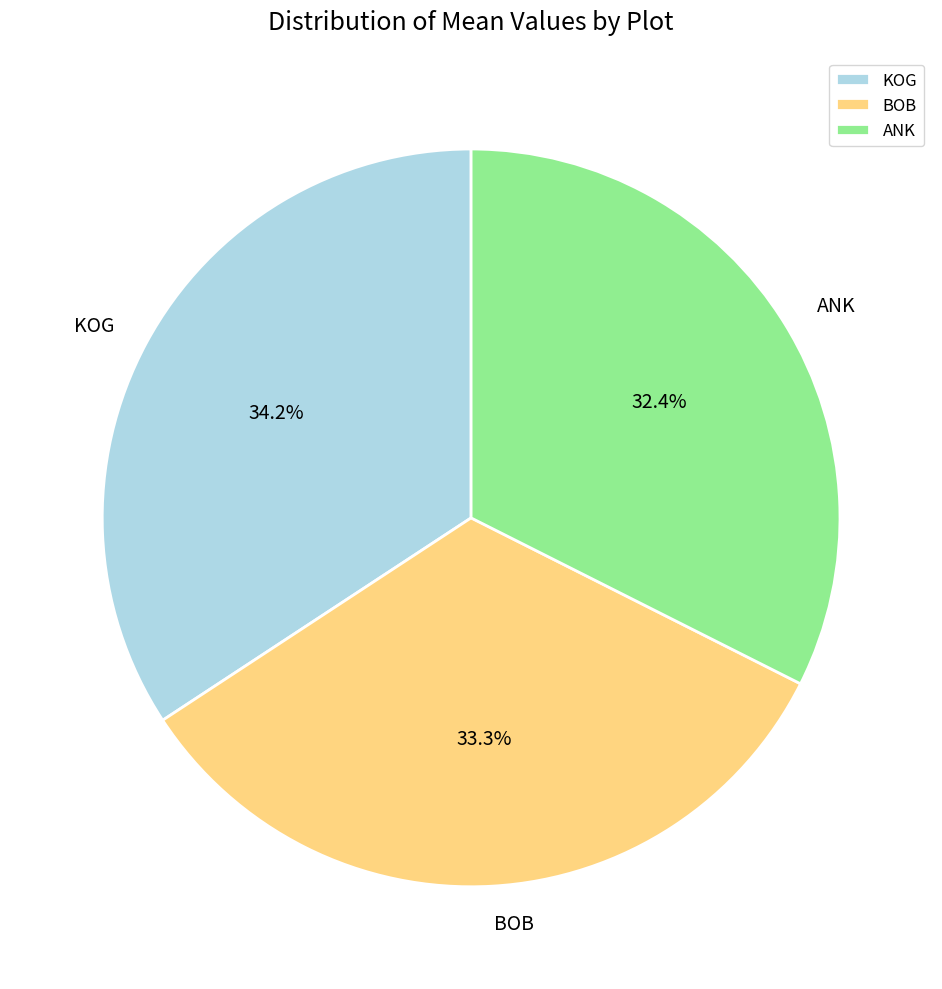

How many slices are in this pie chart?

3